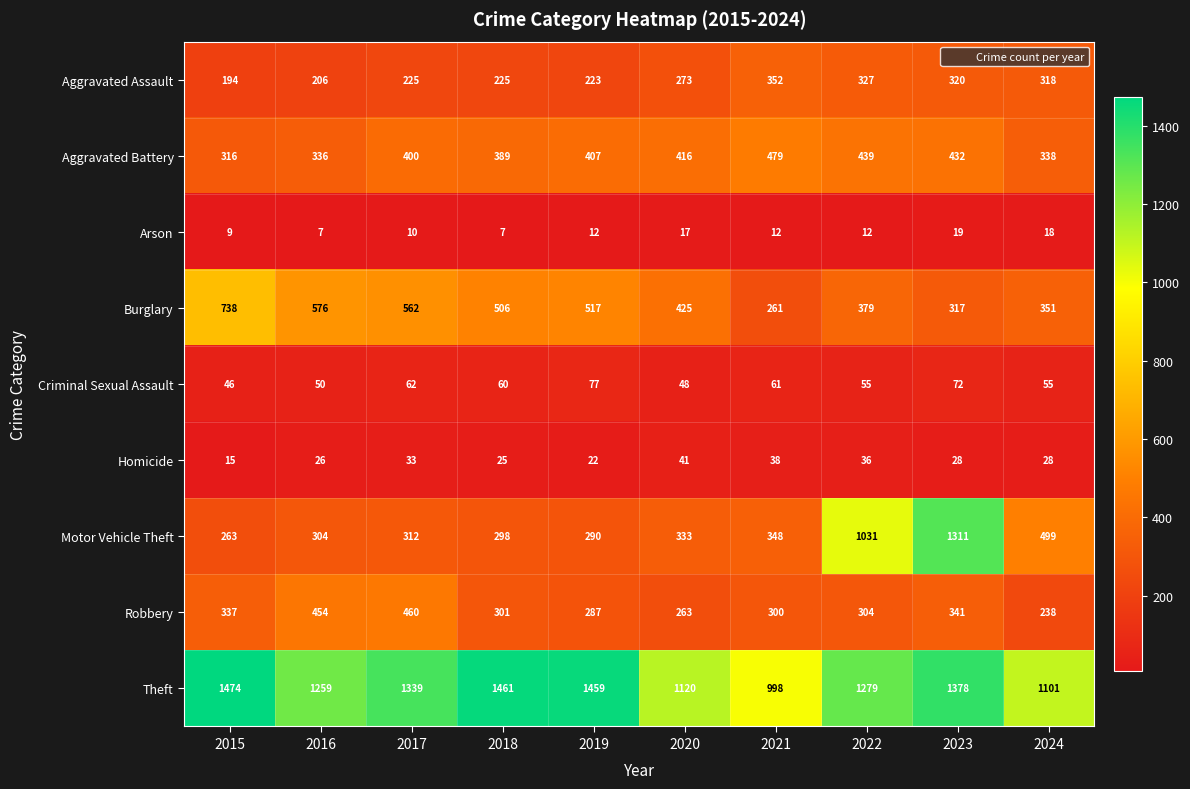

What is the smallest value displayed?

7